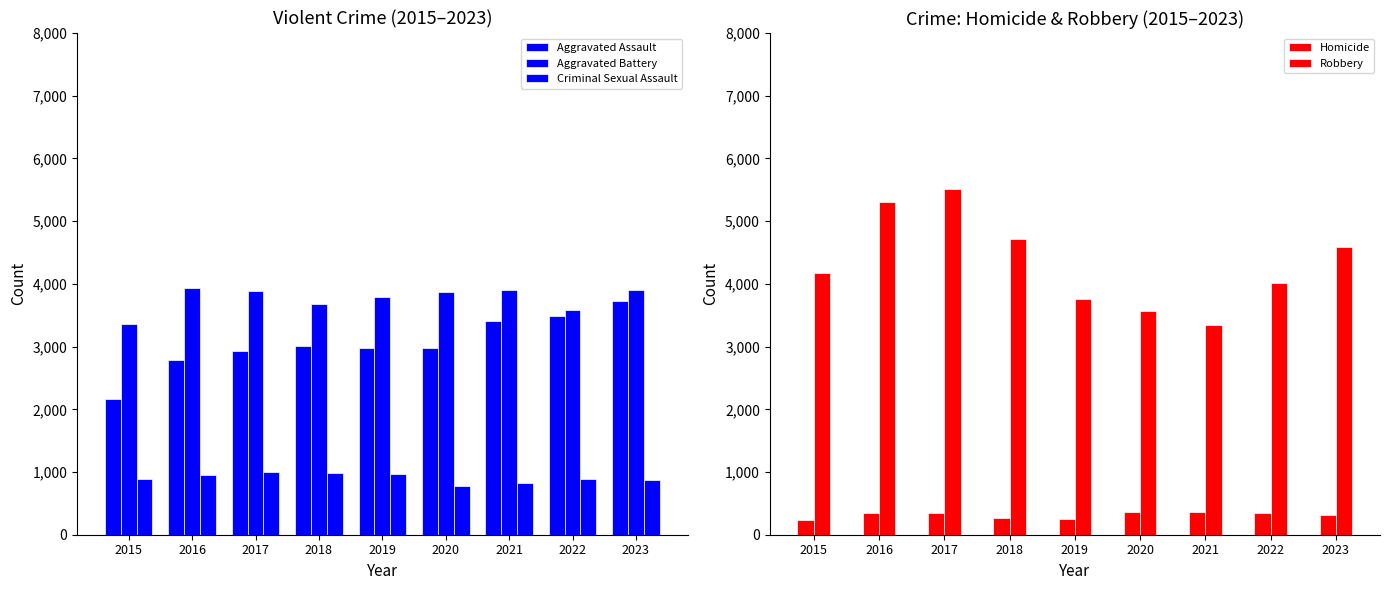

Reading left to right, extract all data points from this chart.

Aggravated Assault: 2160	2780	2923	3009	2970	2985	3413	3486	3719
Aggravated Battery: 3355	3931	3889	3680	3789	3876	3903	3584	3905
Criminal Sexual Assault: 892	955	999	989	962	778	832	891	869
Homicide: 228	341	342	269	252	360	362	342	311
Robbery: 4174	5312	5513	4719	3756	3572	3351	4011	4587